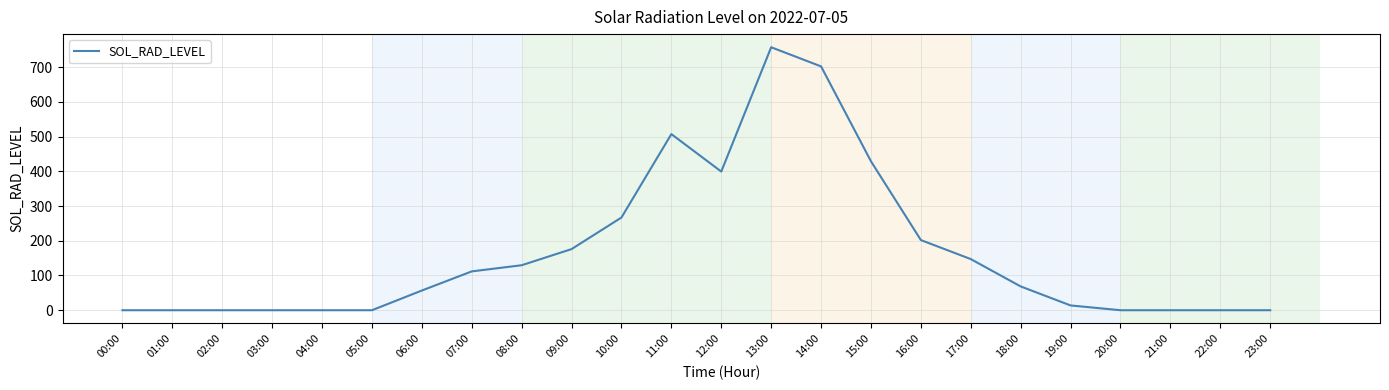

What is the difference between the maximum and minimum values?

757.2